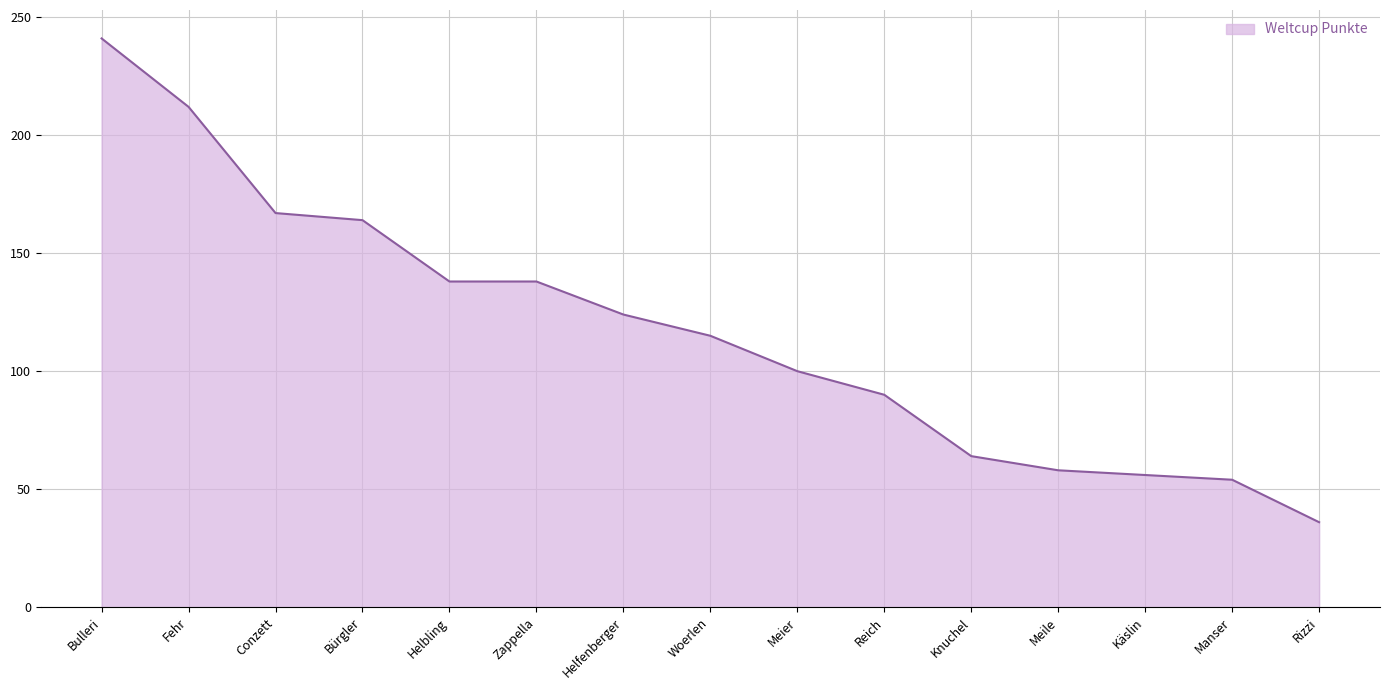

What is the smallest value displayed?

36